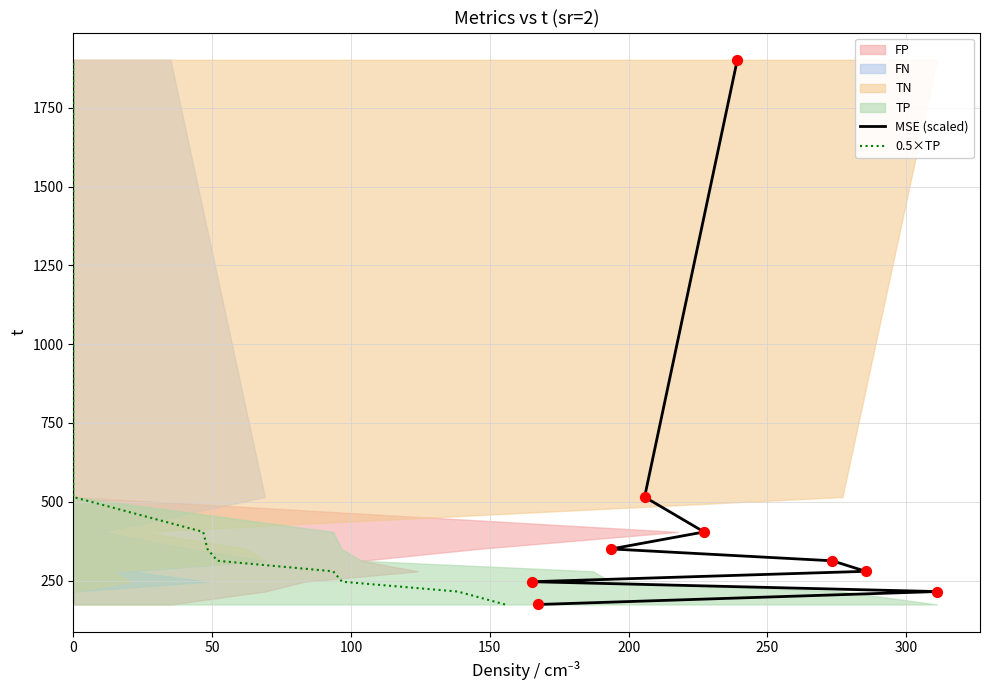

Which series contains the lowest Y value?

MSE (scaled)